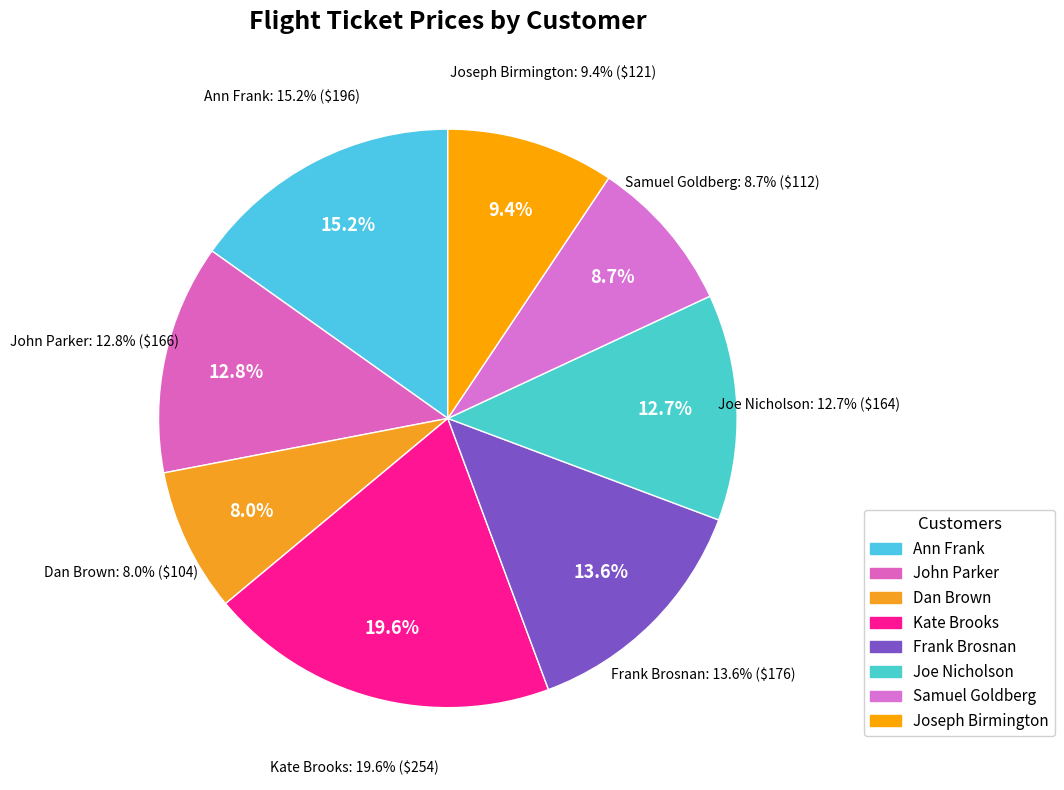

Count the number of slices in the pie.

8